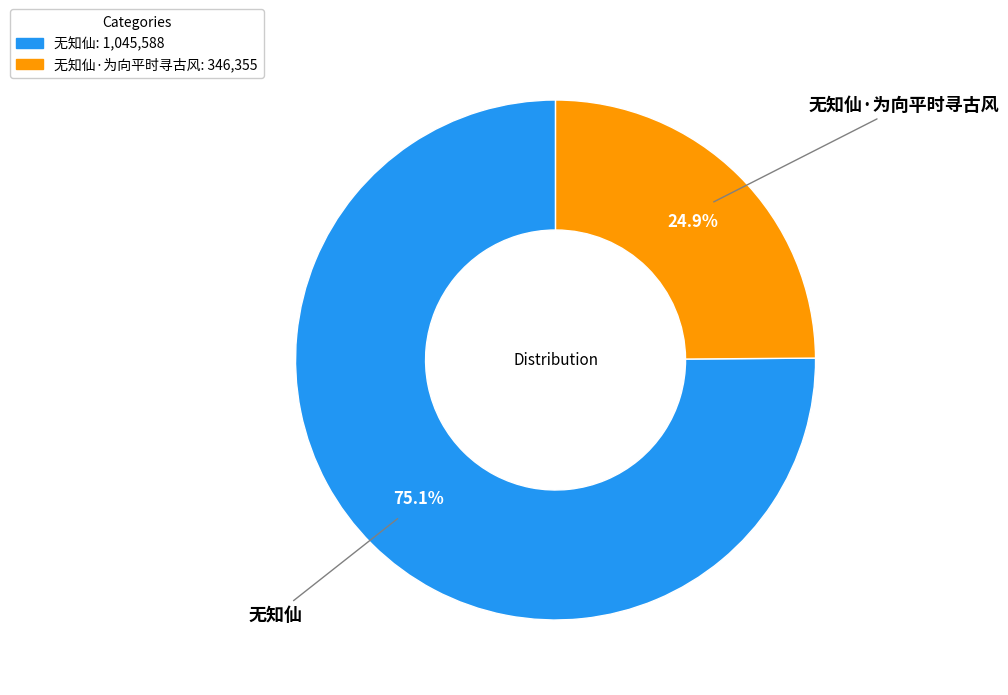

Approximately how many times larger is the value at 无知仙 compared to 无知仙·为向平时寻古风?

3.0